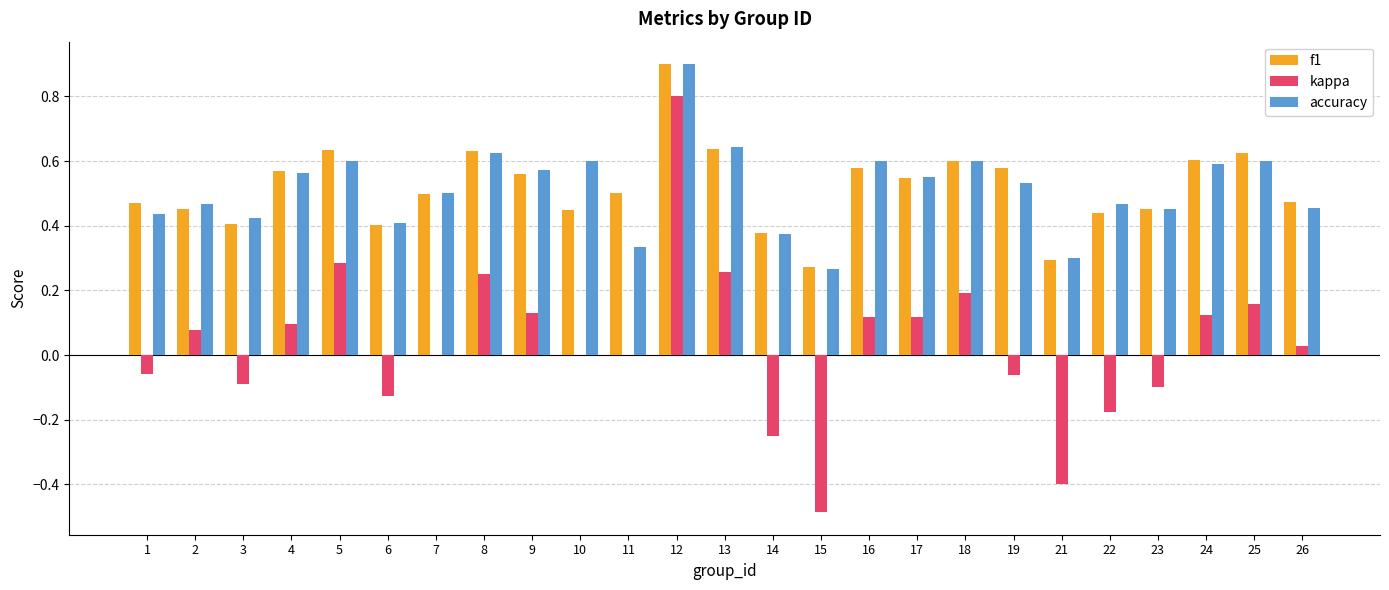

The value of f1 at 4 is 0.6. True or false?

True